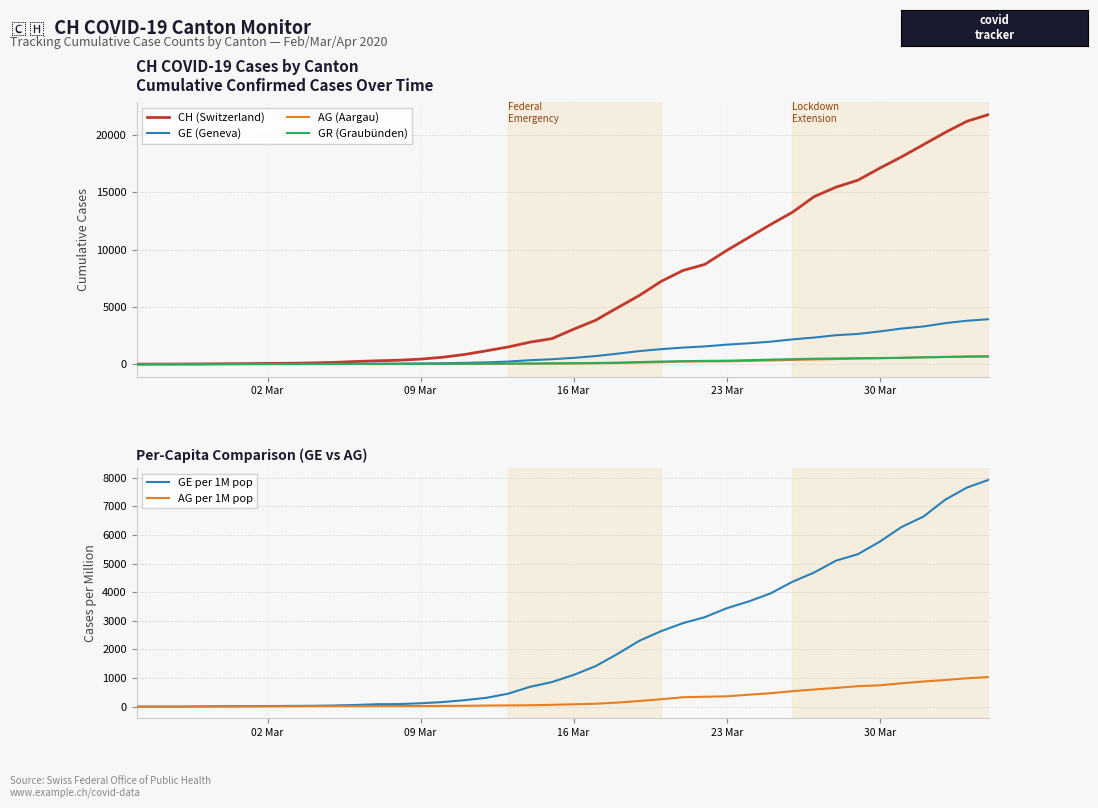

What are all the series names shown in the legend?

CH (Switzerland), GE (Geneva), AG (Aargau), GR (Graubünden), GE per 1M pop, AG per 1M pop